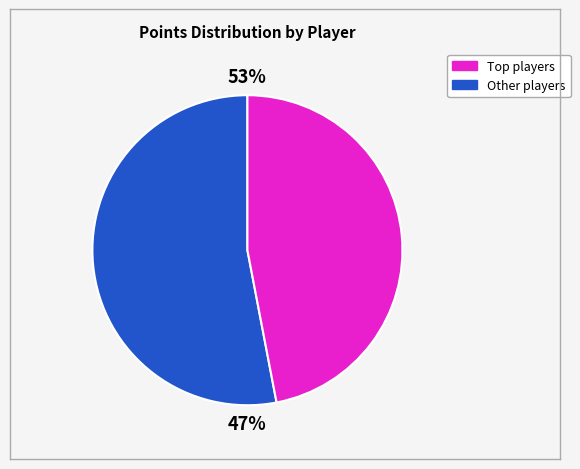

The Anonymous 6 slice represents 1% of the pie. True or false?

False